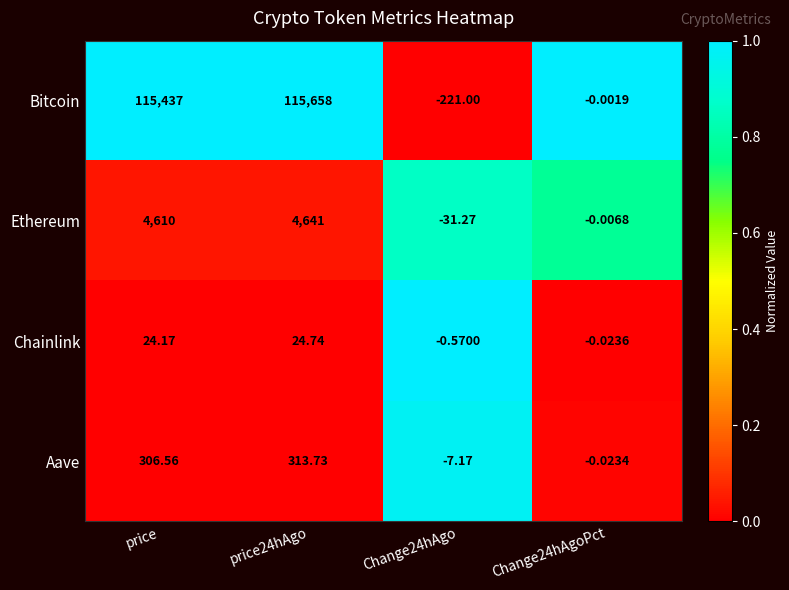

Is the value of Chainlink at Change24hAgo greater than the value of Bitcoin at price24hAgo?

No